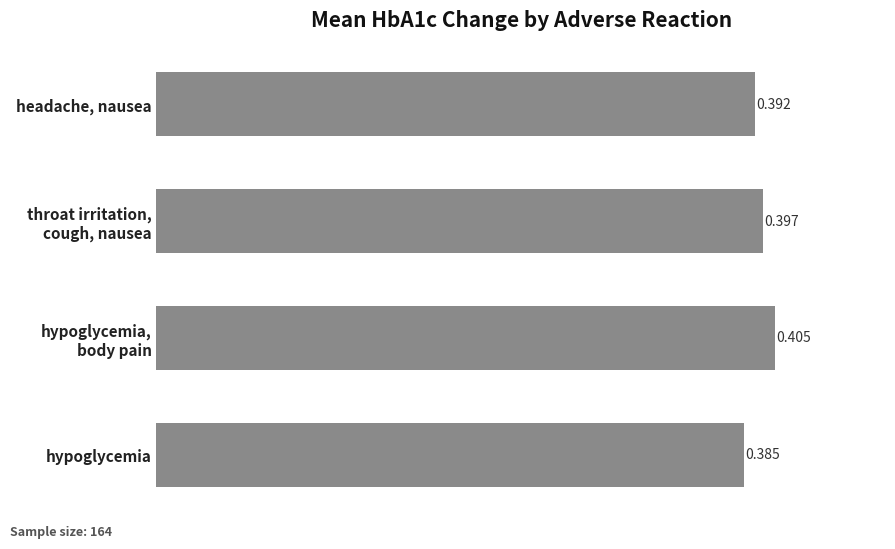

Does the chart contain any negative values?

No